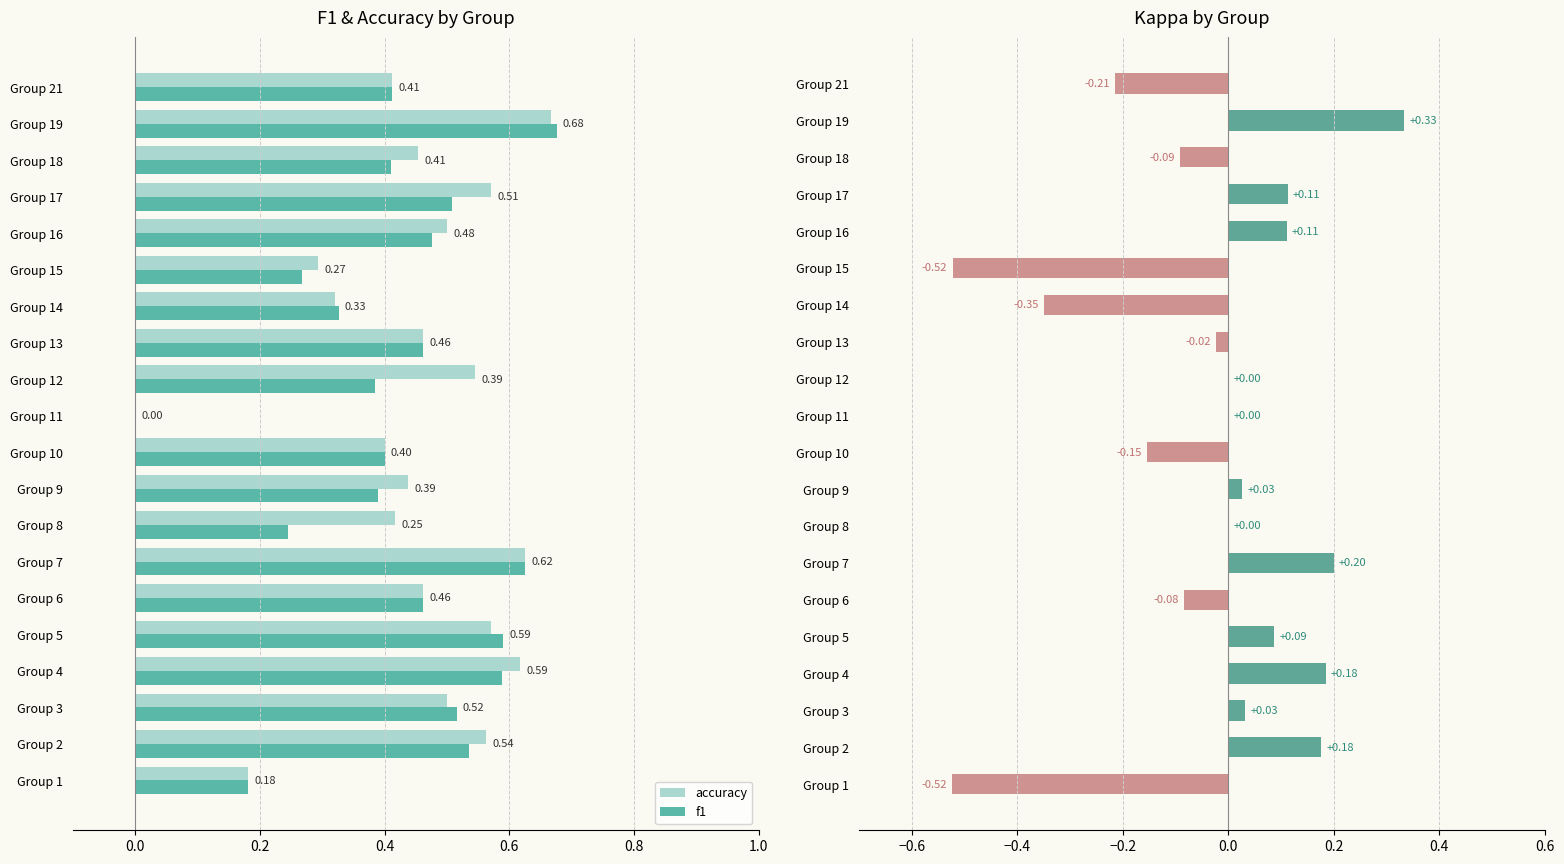

Is the value of accuracy at Group 7 greater than the value of f1 at Group 4?

Yes